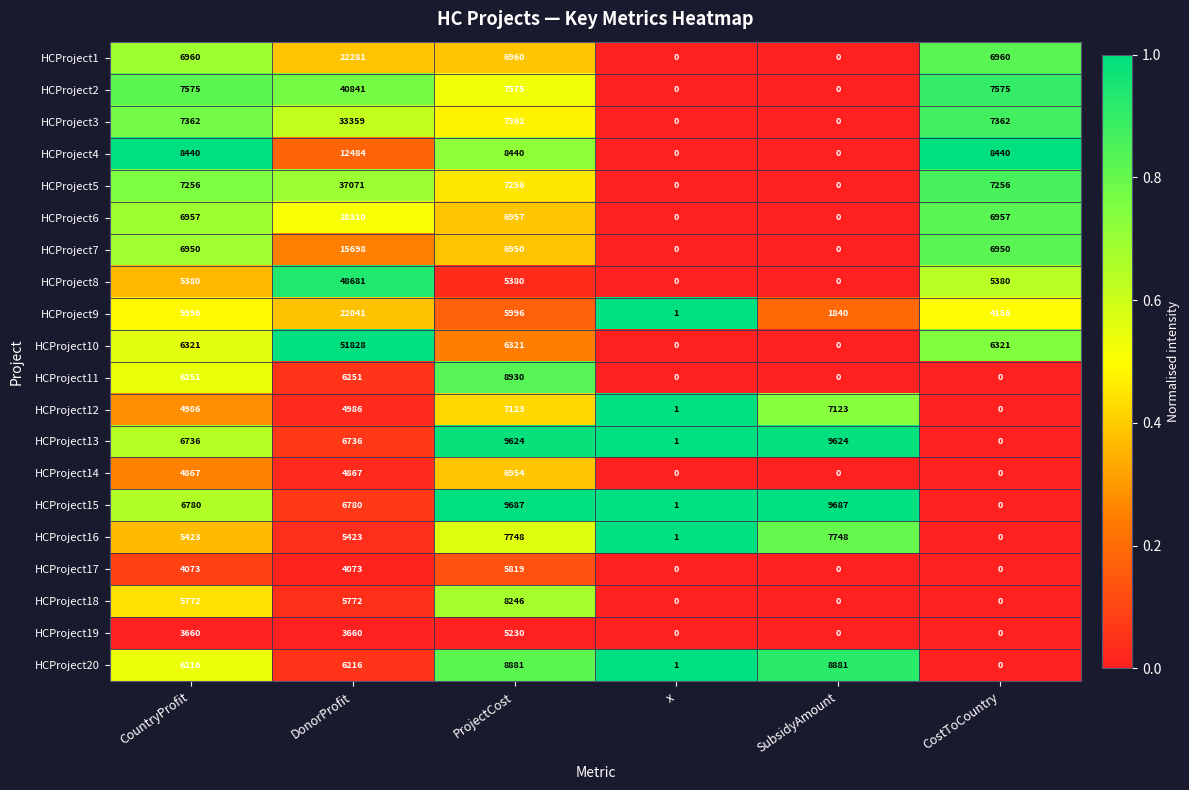

How many values in the HCProject1 series are below 6960?

2